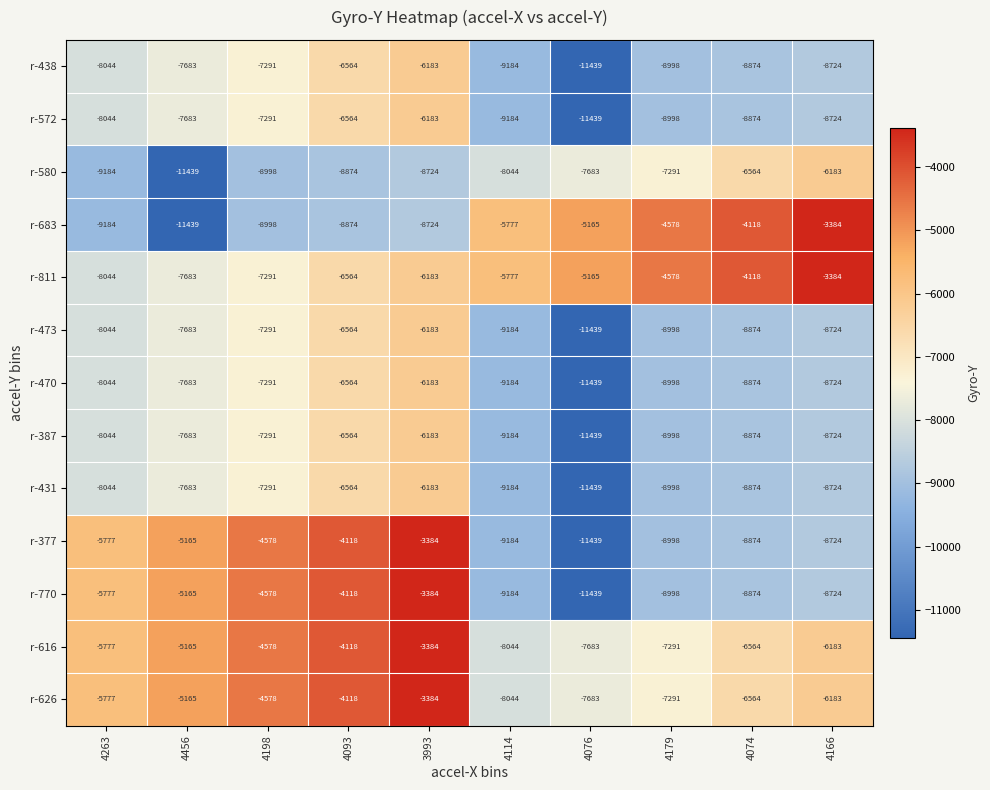

Where does the r-431 series first go above -8044?

4456